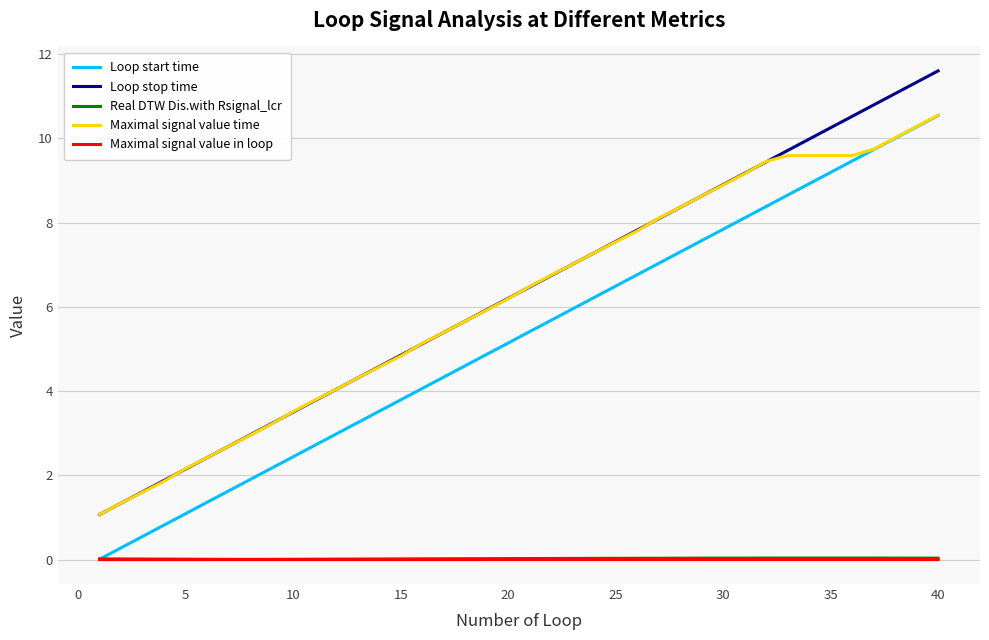

What is the greatest value displayed?

11.6